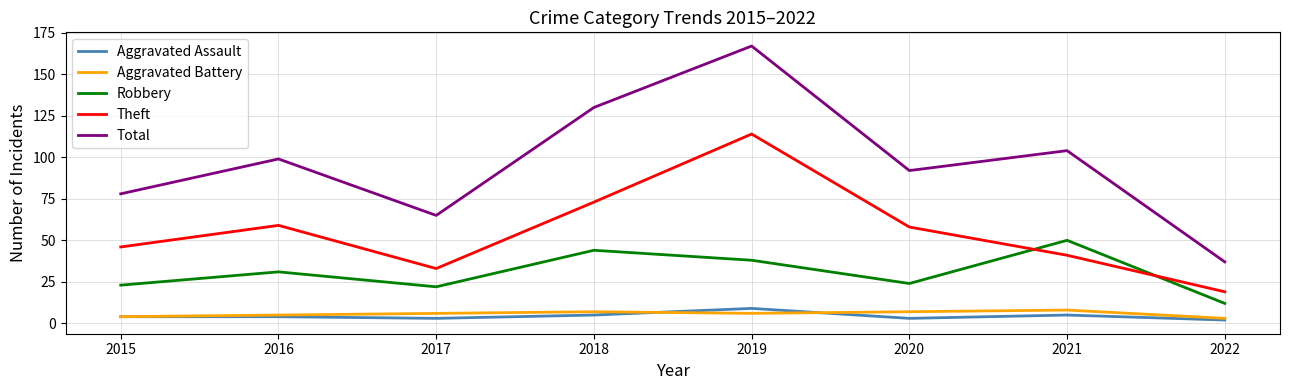

At which label does Total reach its peak?

2019